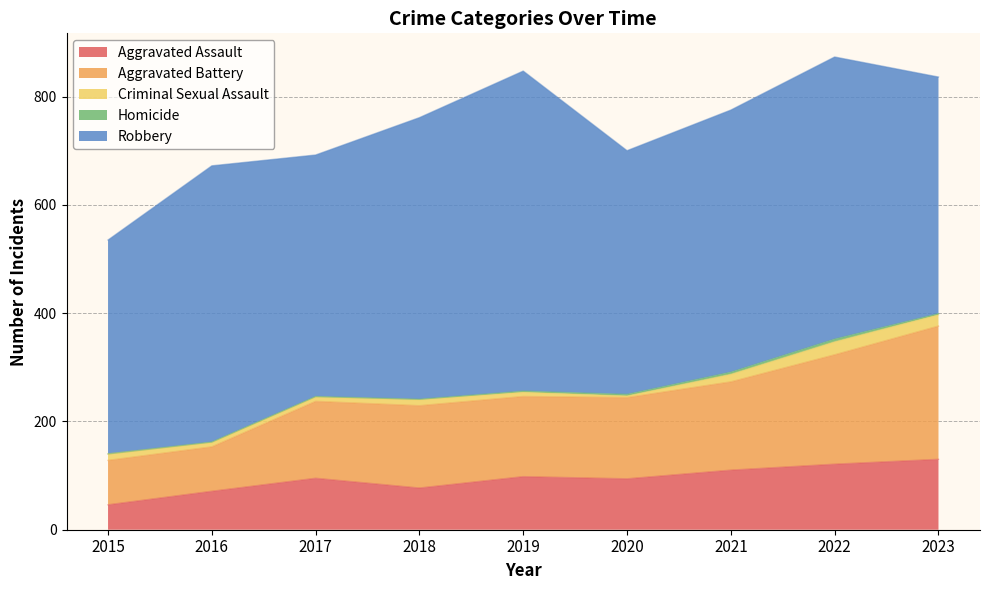

What is the value of the Aggravated Battery (line) point at the 8th from the left?

323